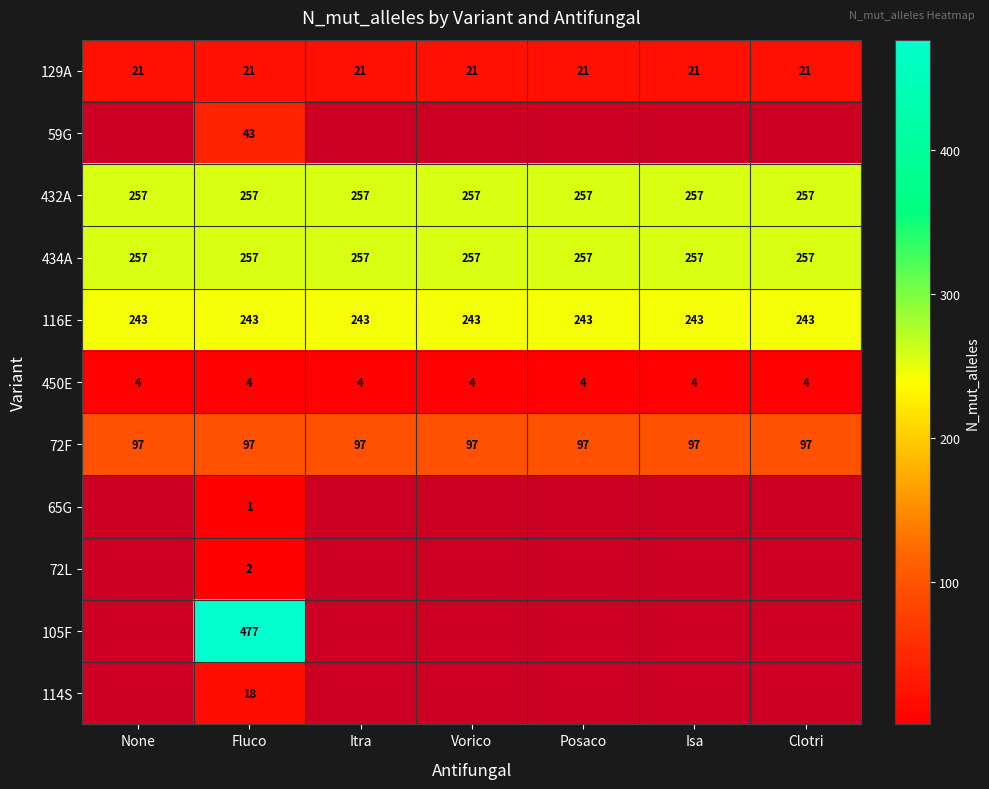

What is the minimum value shown in the chart?

1.0